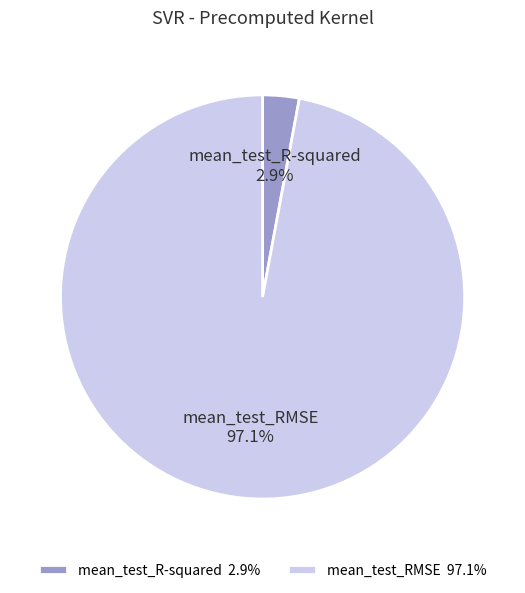

What percentage is the mean_test_R-squared slice, to the nearest percent?

3%